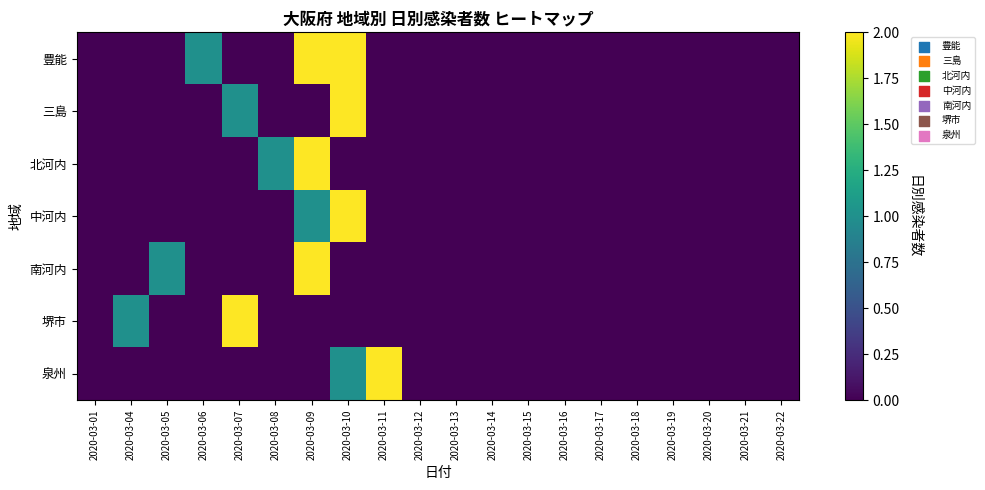

How many data points does each series have?

20